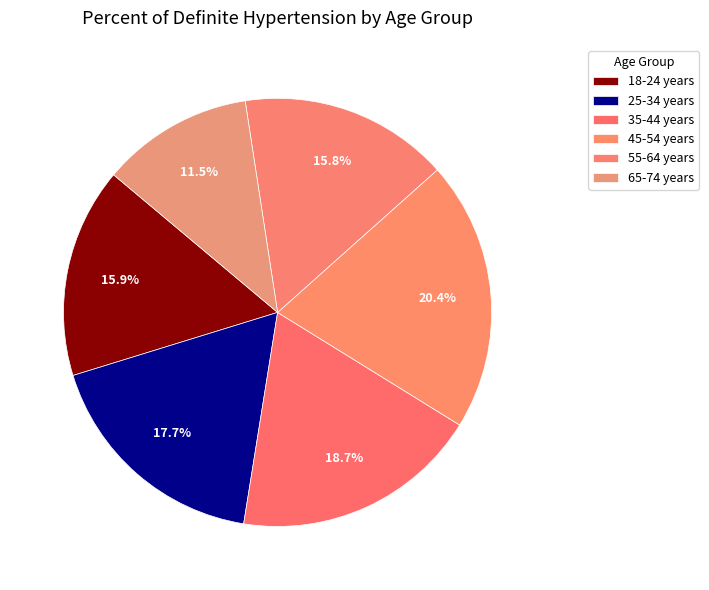

Between 55-64 years and 25-34 years, which is larger?

25-34 years